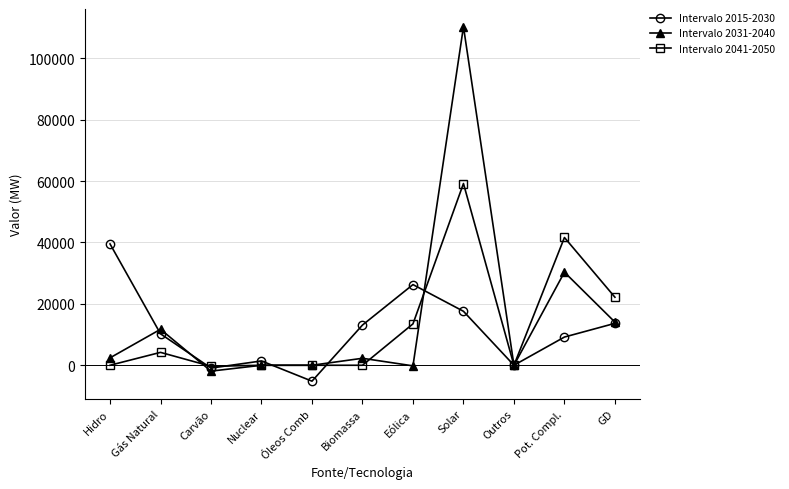

Is it true that Intervalo 2015-2030 equals 26276 at Eólica?

True